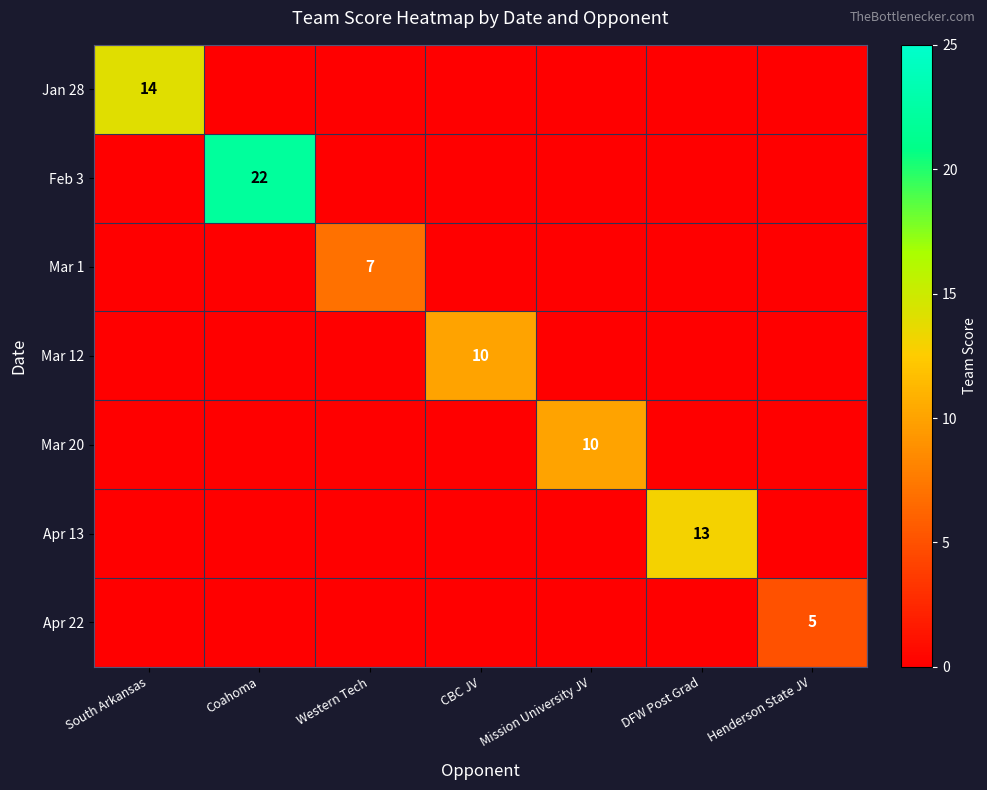

What is the difference between the maximum and second lowest values in the Apr 22 series?

5